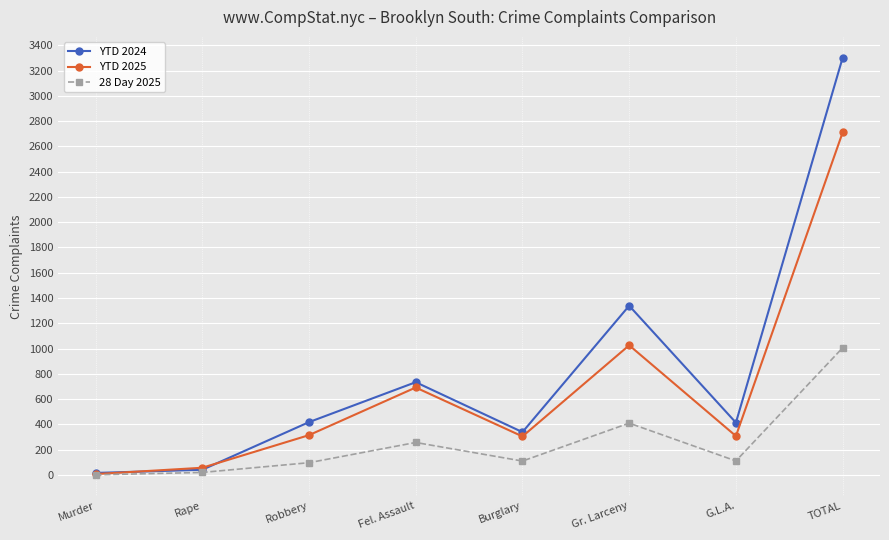

What is the total value across all series at Murder?

24